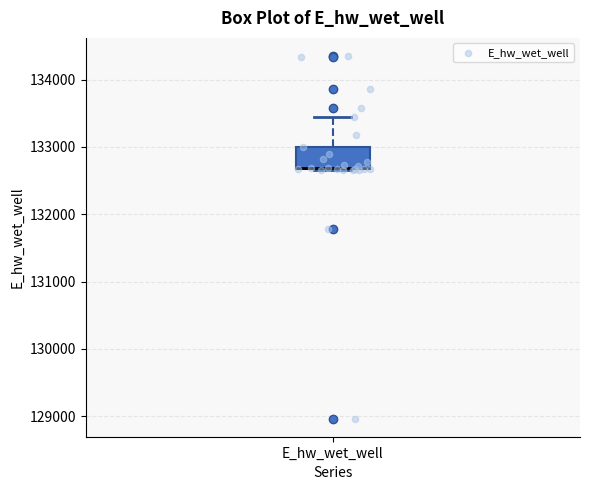

Read this box plot against the y-axis: the position of the median line, the range covered by the box, and the ends of both whiskers. The values are not printed on the chart, so give them approximately, as read against the axis.

median 132700, box 132700 to 133000, whiskers 132700 to 133500